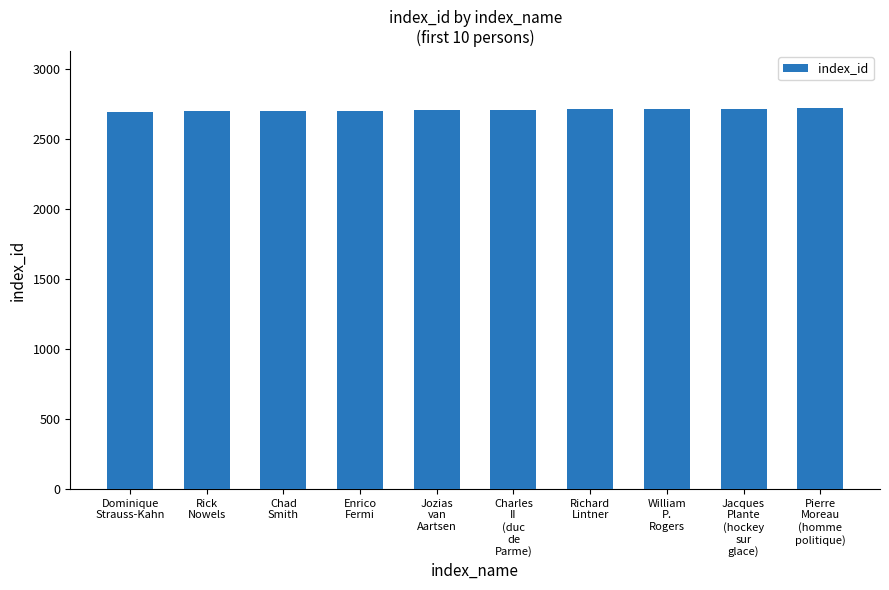

The chart shows a value of 2710 at Richard
Lintner. True or false?

True